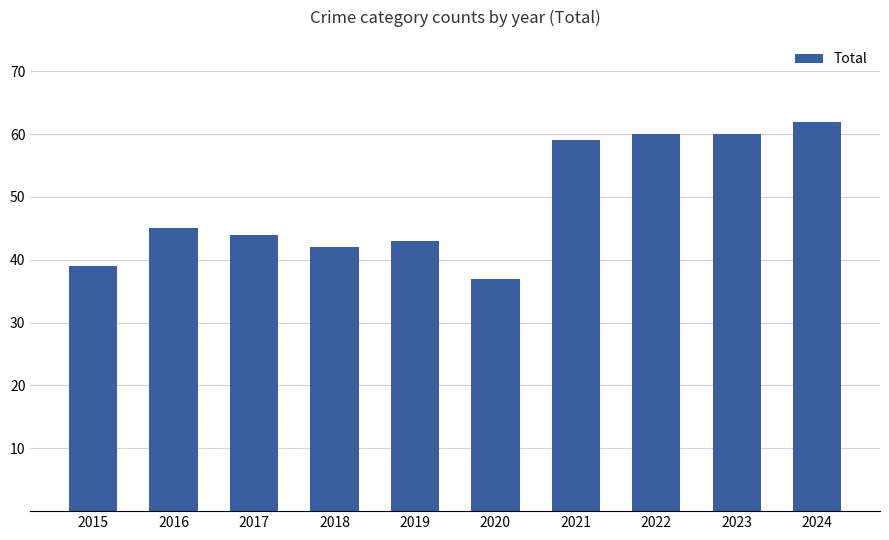

What is the ratio of the value at 2017 to the value at 2024?

0.7